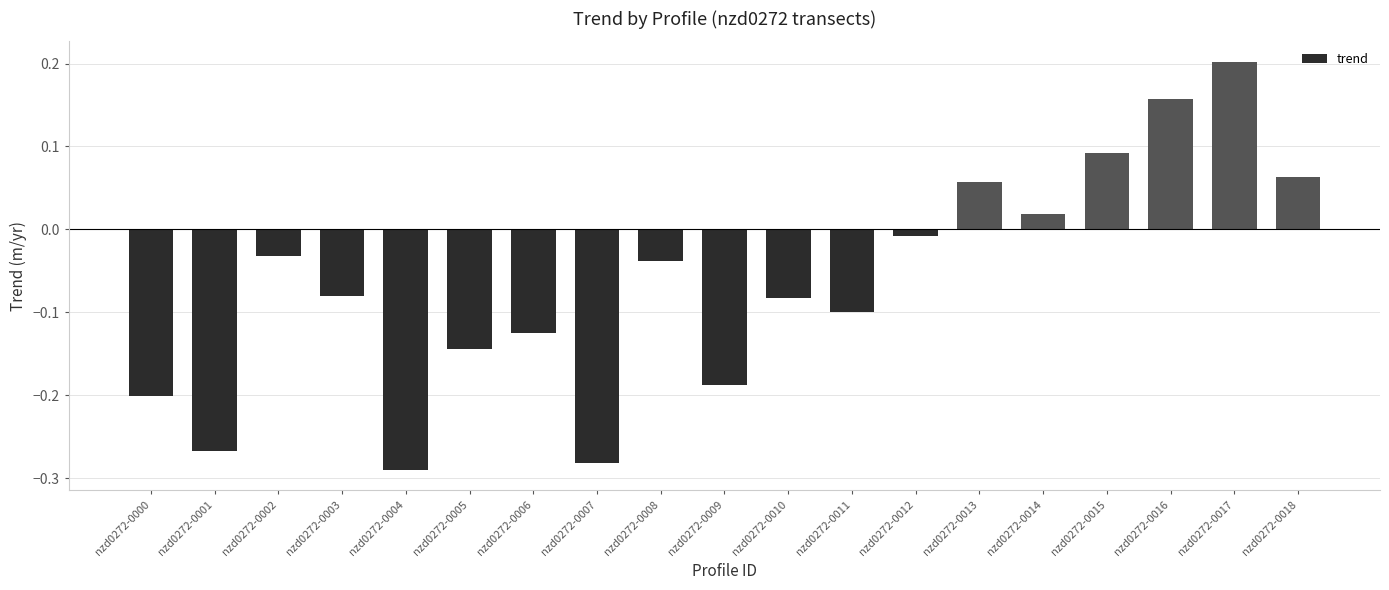

The value at nzd0272-0005 is -0.1. True or false?

True